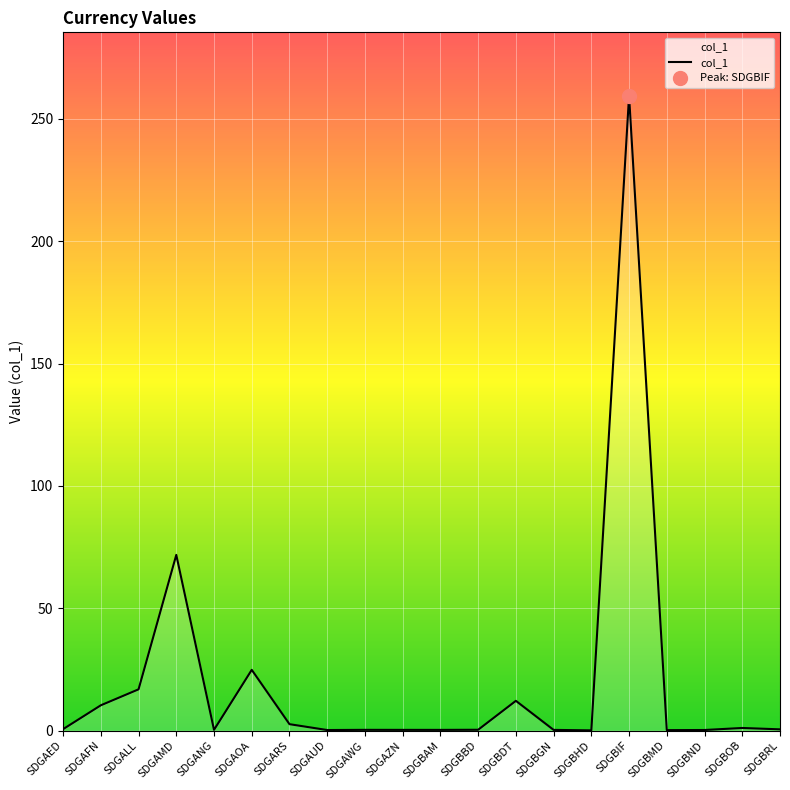

How many interior local peaks (higher than both neighbors) does the data have?

6